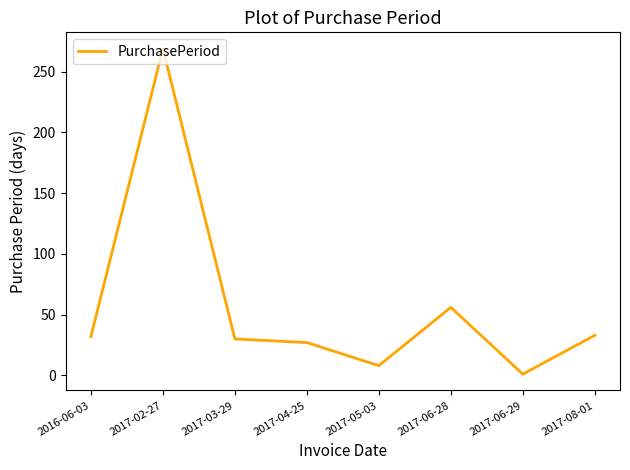

True or false: there are more than 1 points higher than both neighbors.

True